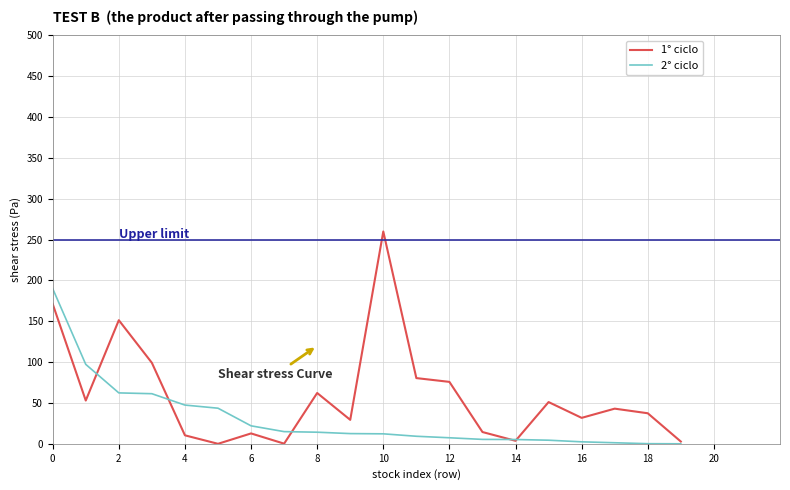

Between 3 and 17, which is larger?

3